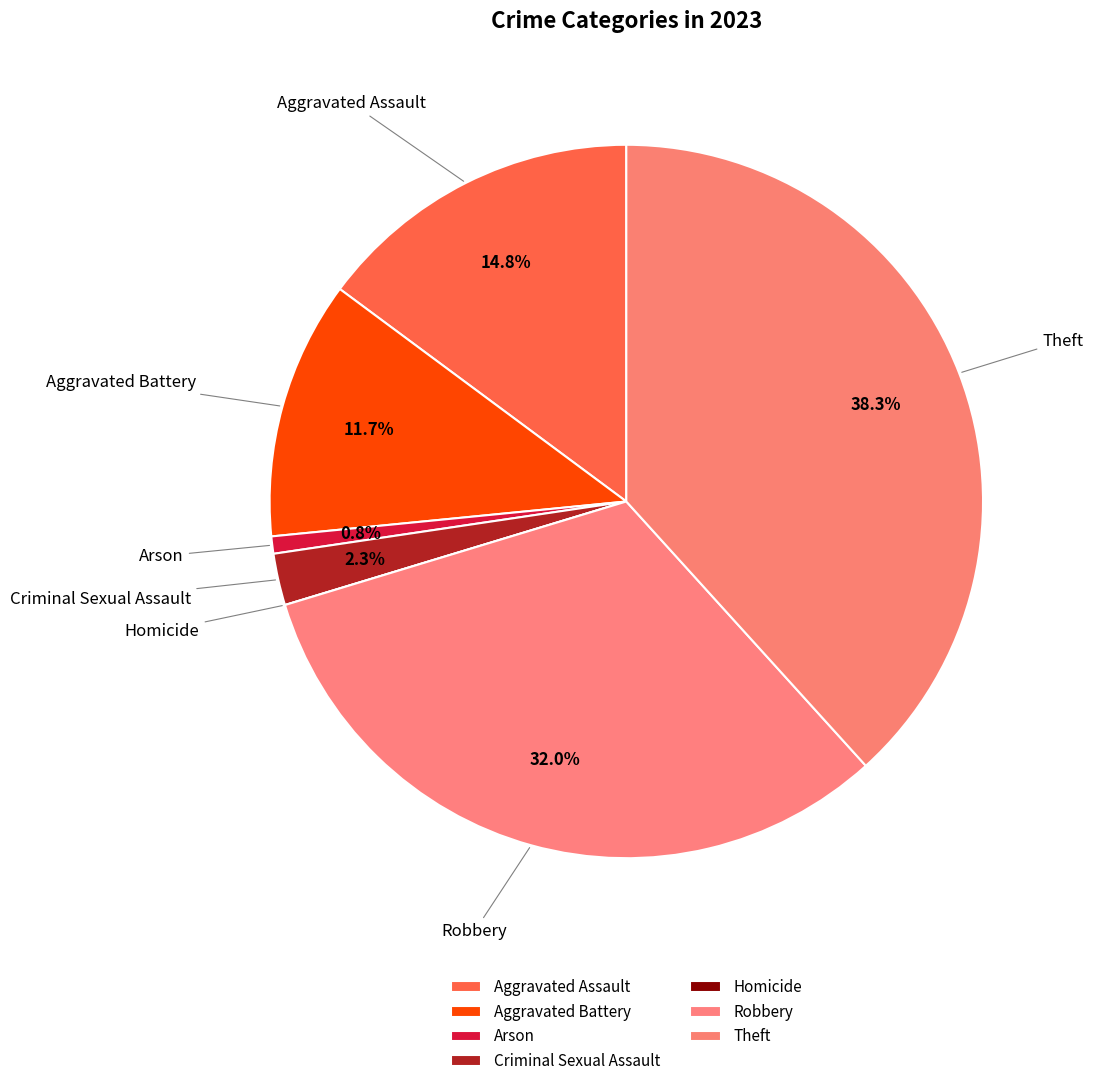

What is the change in value from Aggravated Assault to Homicide?

-19